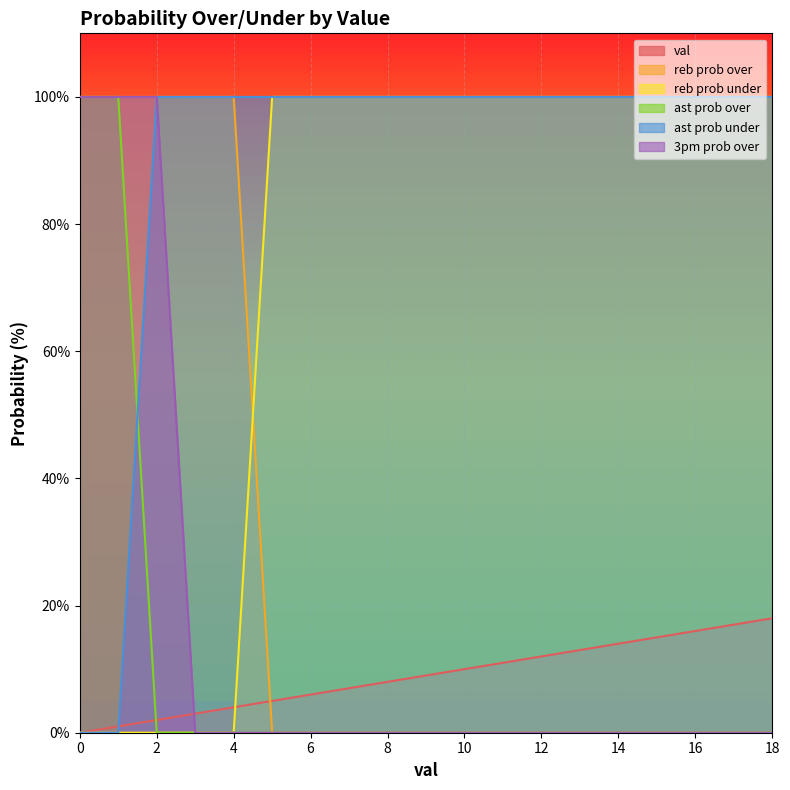

True or false: ast prob under and reb prob under intersect in this chart.

False